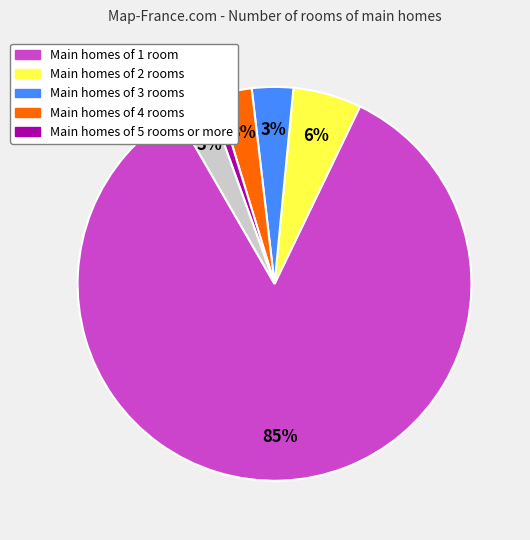

To the nearest percent, what is the average slice percentage?

17%